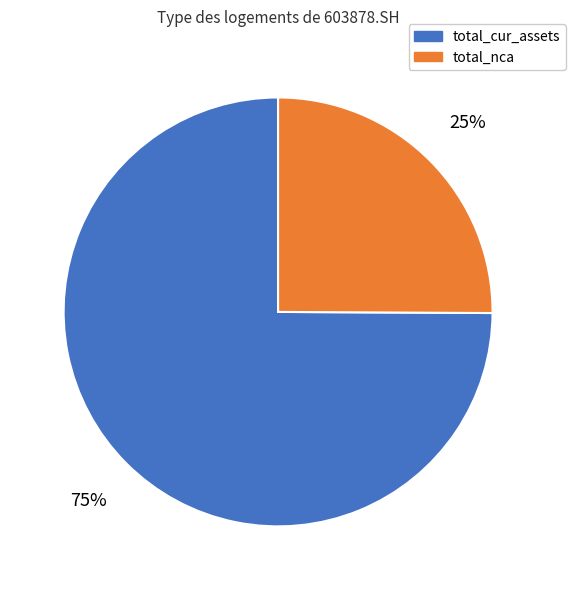

The total_cur_assets slice represents 83% of the pie. True or false?

False